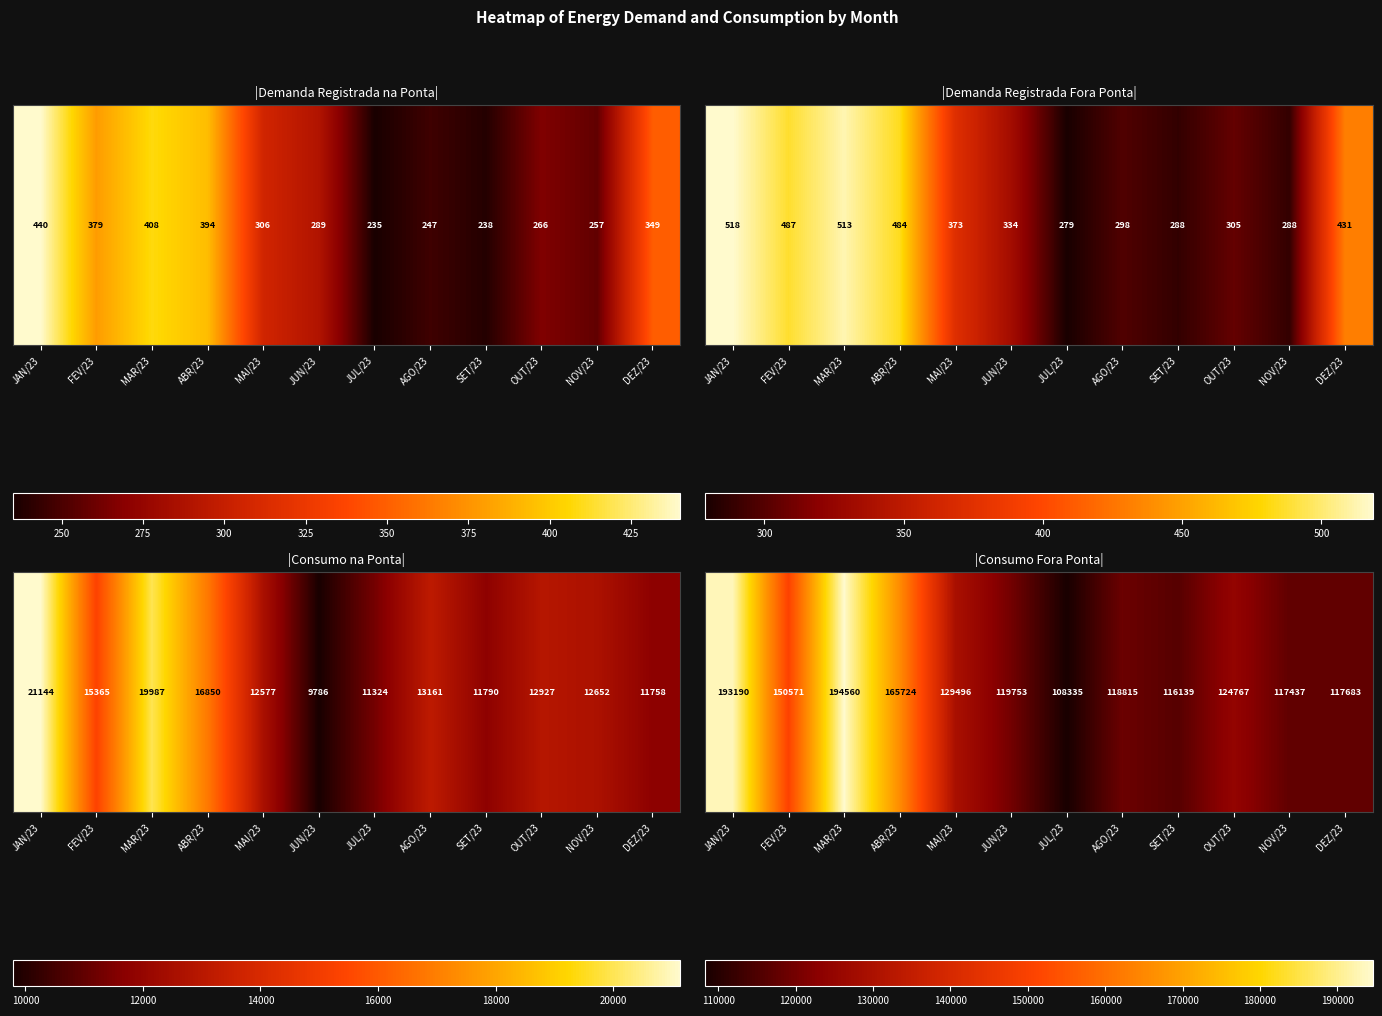

At which label is the value closest to 151447?

FEV/23